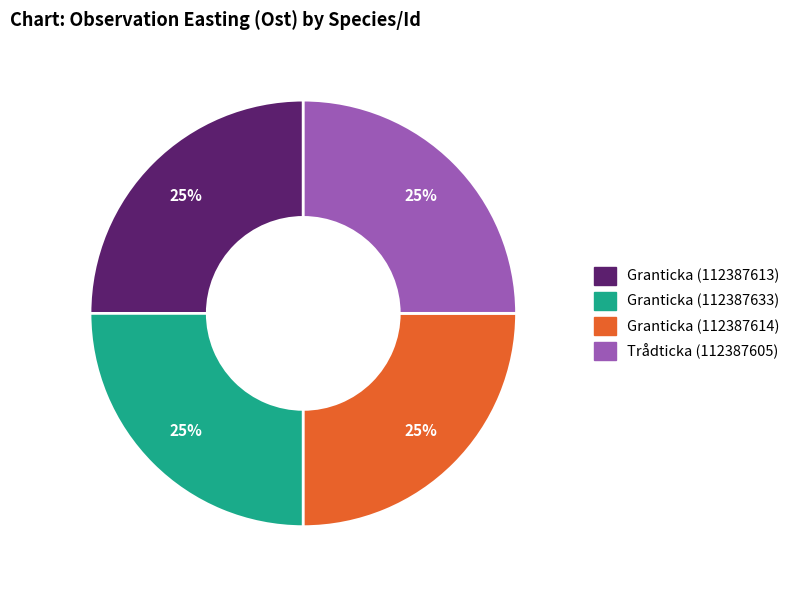

To the nearest percent, what percentage of the pie is Granticka (112387613)?

25%